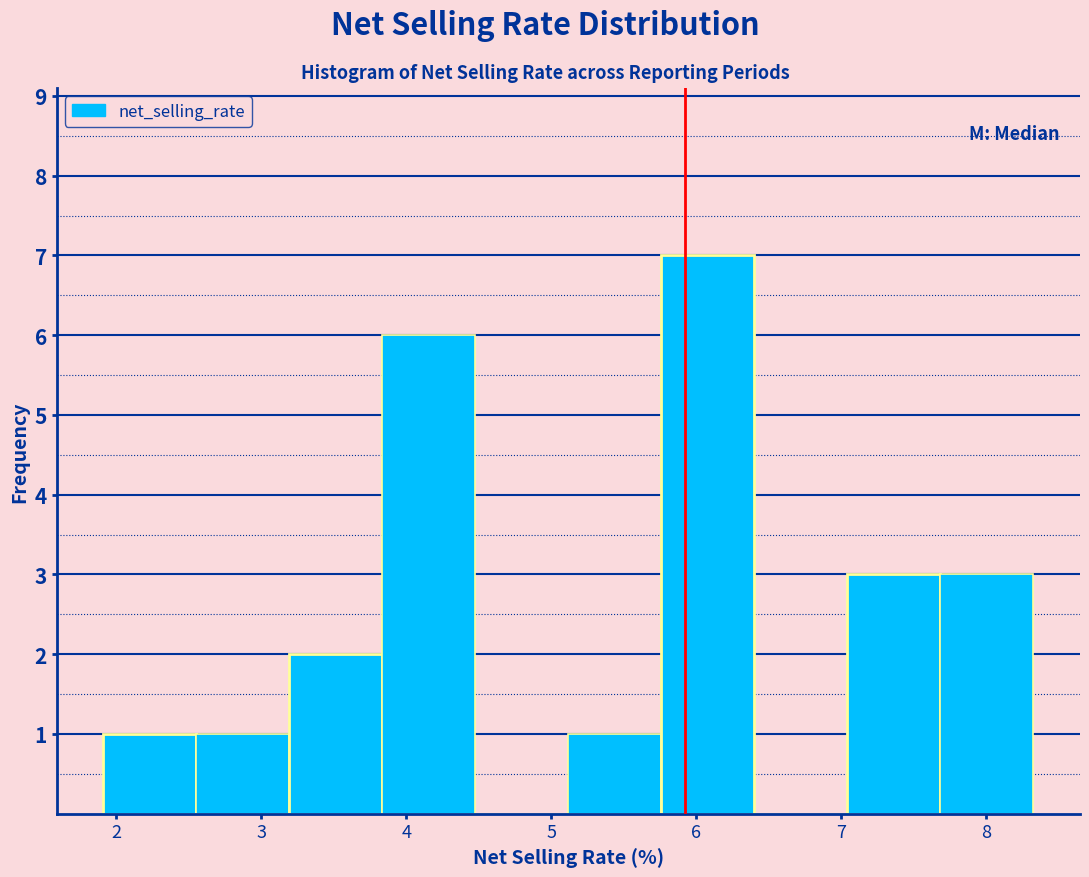

Reading left to right, transcribe this chart: for each bar, give the range it covers on the x-axis and its height. Neither the bar edges nor the heights are printed on the chart, so give them approximately, as read against the axes.

1.9 to 2.6: 1
2.6 to 3.2: 1
3.2 to 3.8: 2
3.8 to 4.5: 6
4.5 to 5.1: 0
5.1 to 5.8: 1
5.8 to 6.4: 7
6.4 to 7.0: 0
7.0 to 7.7: 3
7.7 to 8.3: 3